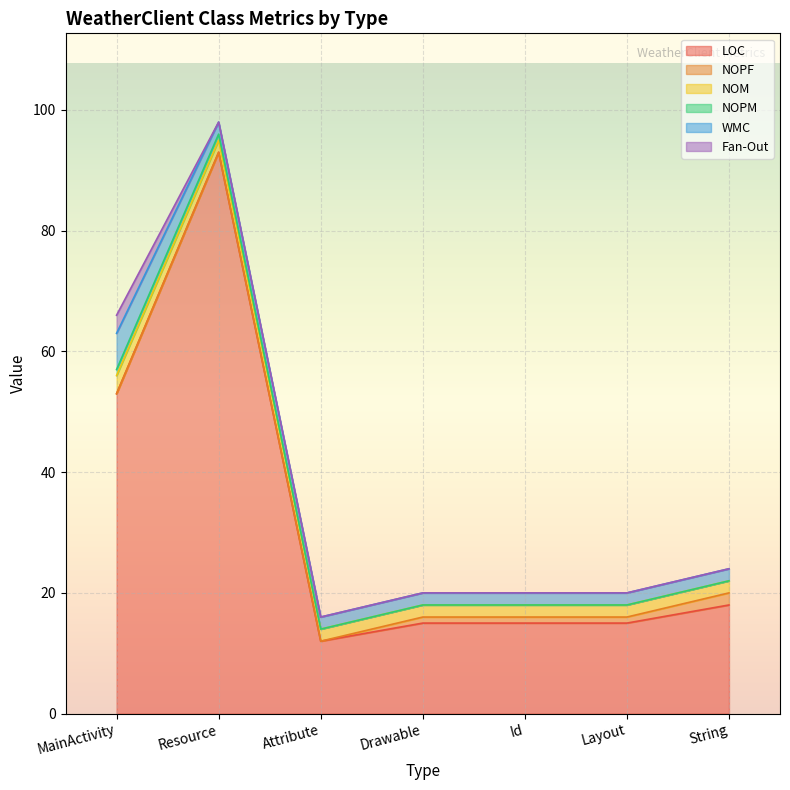

What is the maximum value shown in the chart?

93